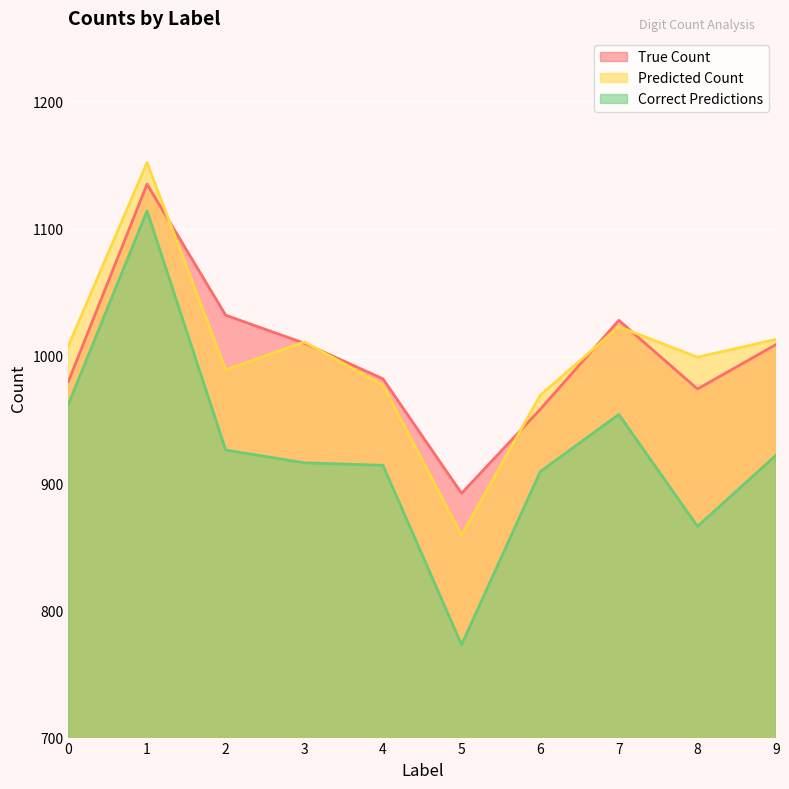

The True Count series shows 278 at 8. True or false?

False